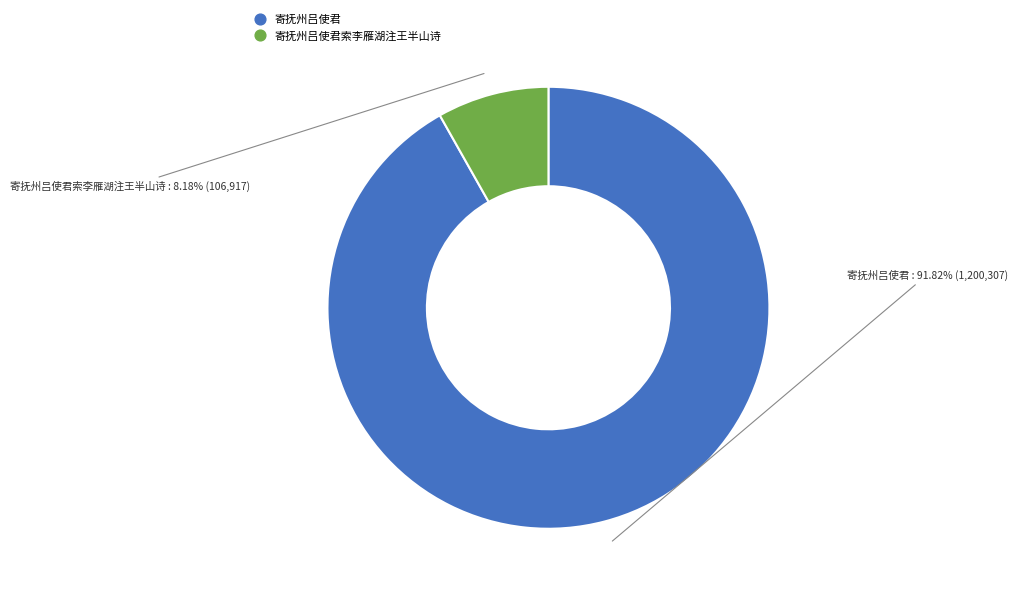

Does any single category account for the majority?

Yes